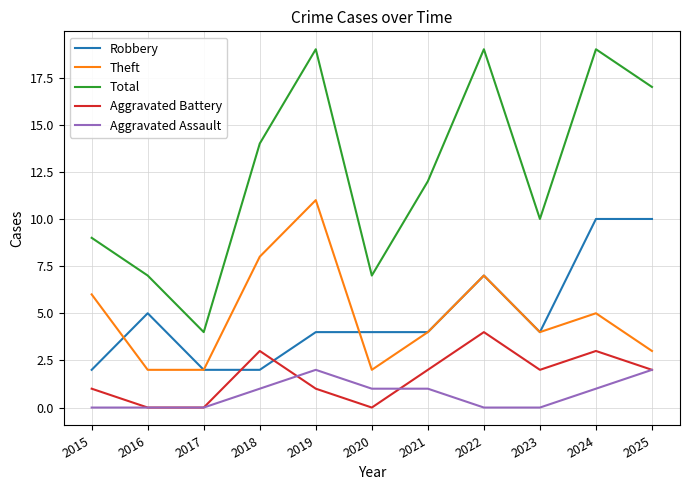

Which series has the largest total across all categories?

Total